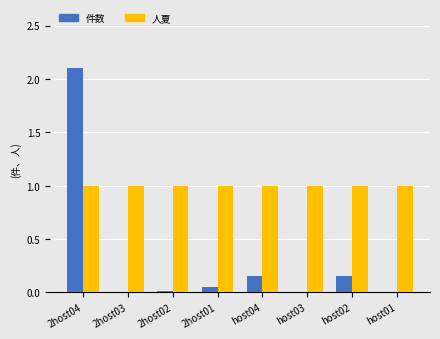

Which series changed the most between 2host04 and host03?

件数